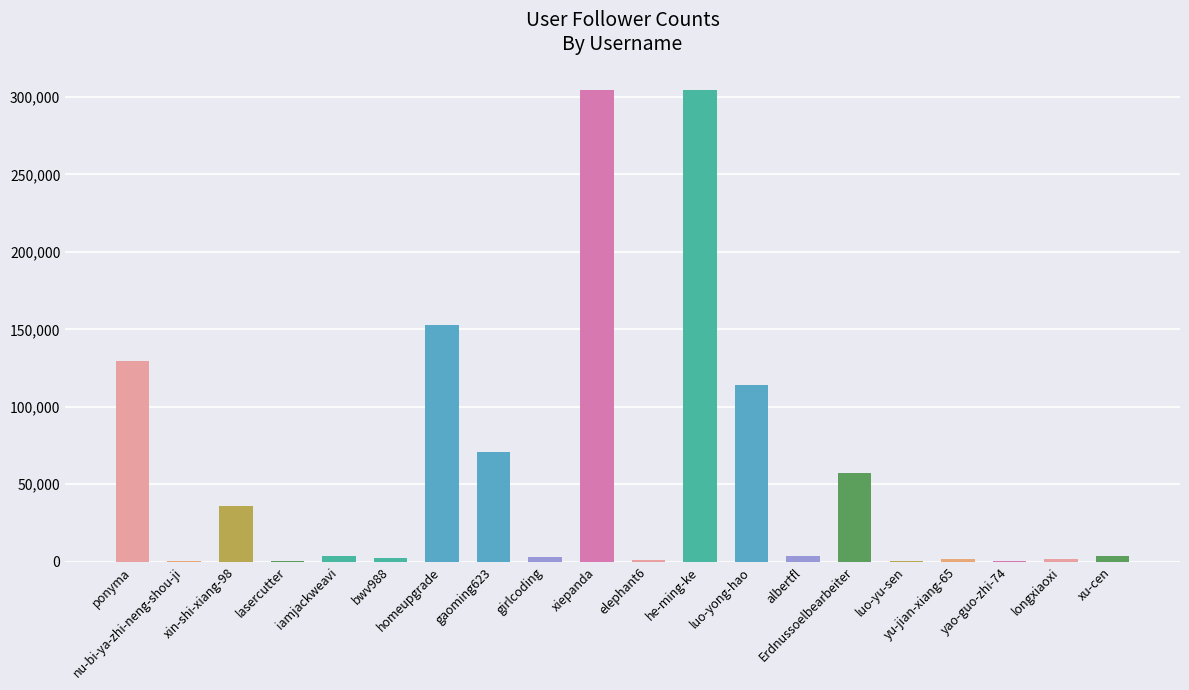

What is the sum of all values?

1190810